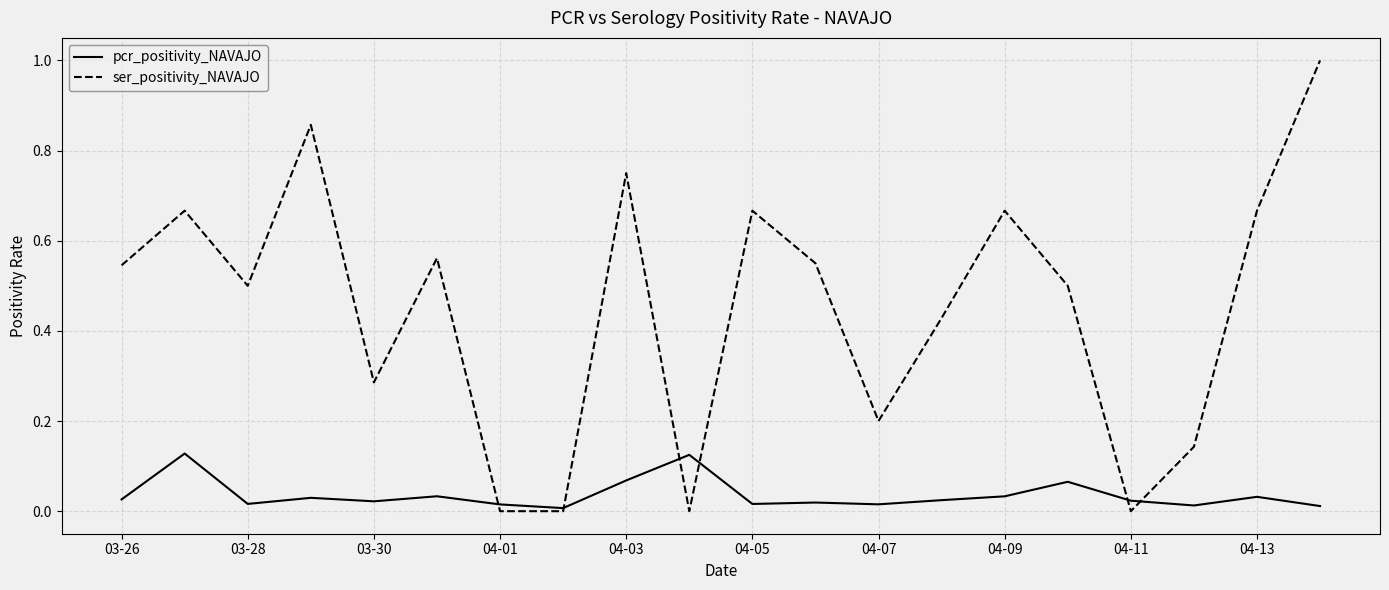

List the series in order of their overall mean, highest first.

ser_positivity_NAVAJO, pcr_positivity_NAVAJO